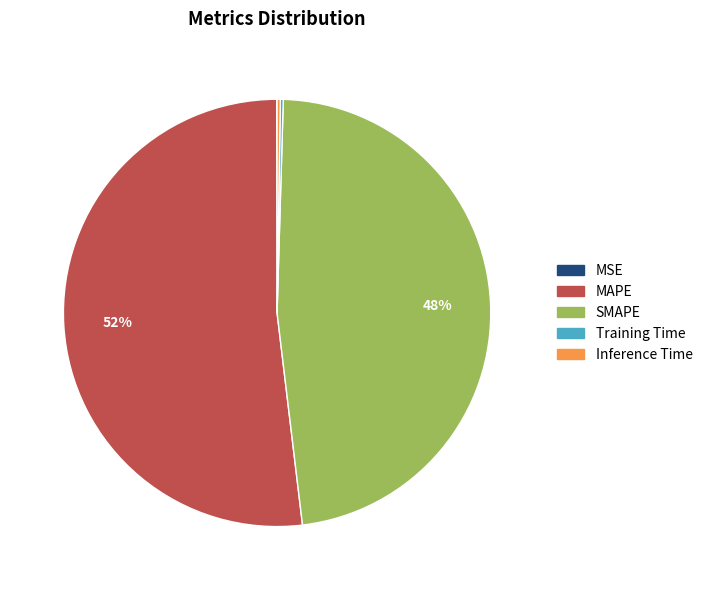

Which slice is the largest?

MAPE